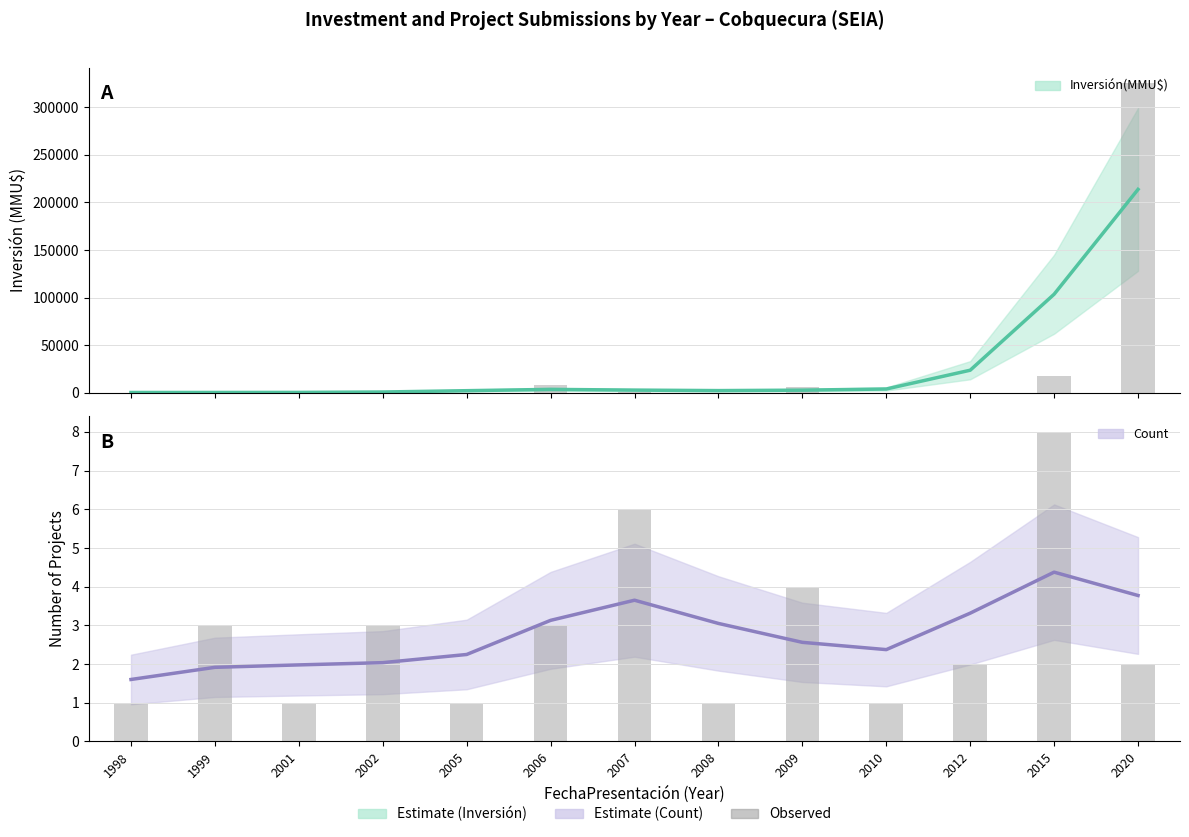

Which series has the largest range (max minus min)?

Inversión(MMU$) observed